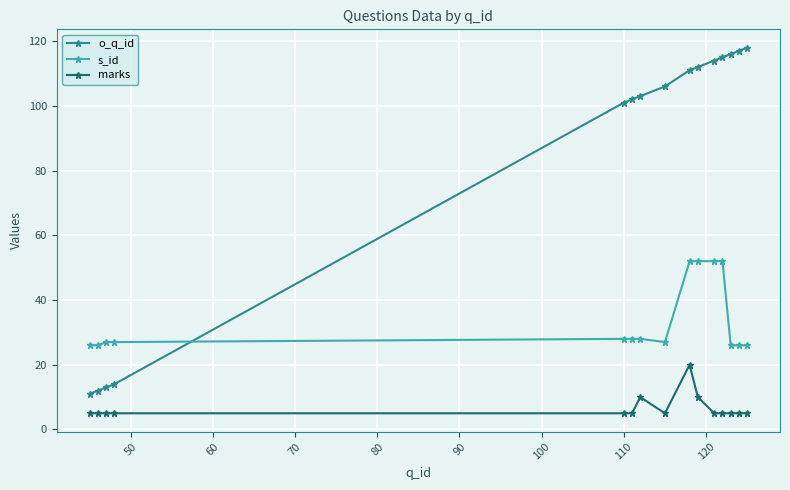

At how many categories does at least one series exceed 30?

11